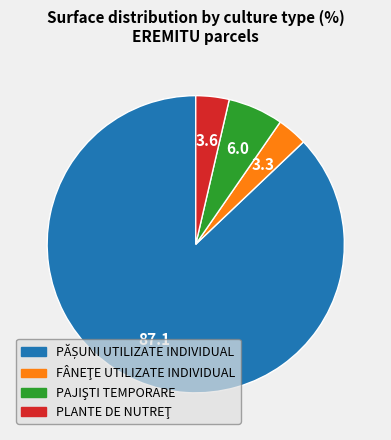

Is there a majority slice in this chart?

Yes